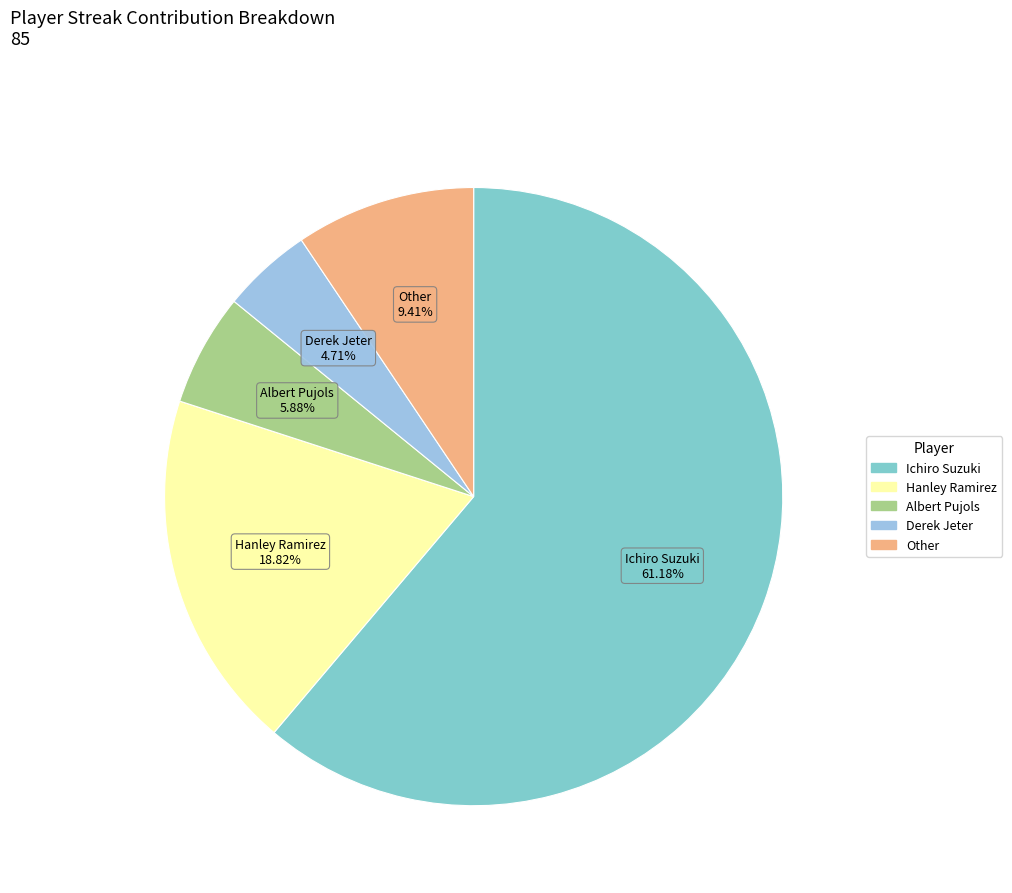

How many slices are in this pie chart?

5